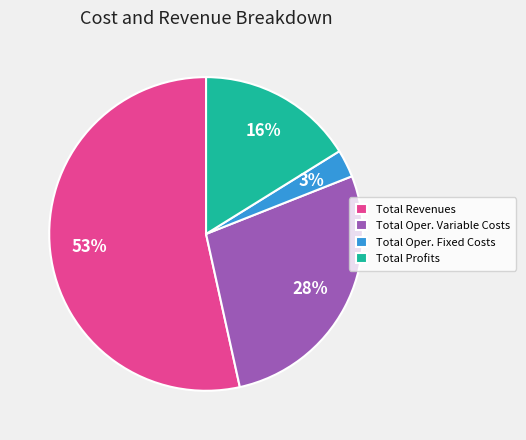

Which category has the smallest portion of the pie?

Total Oper. Fixed Costs